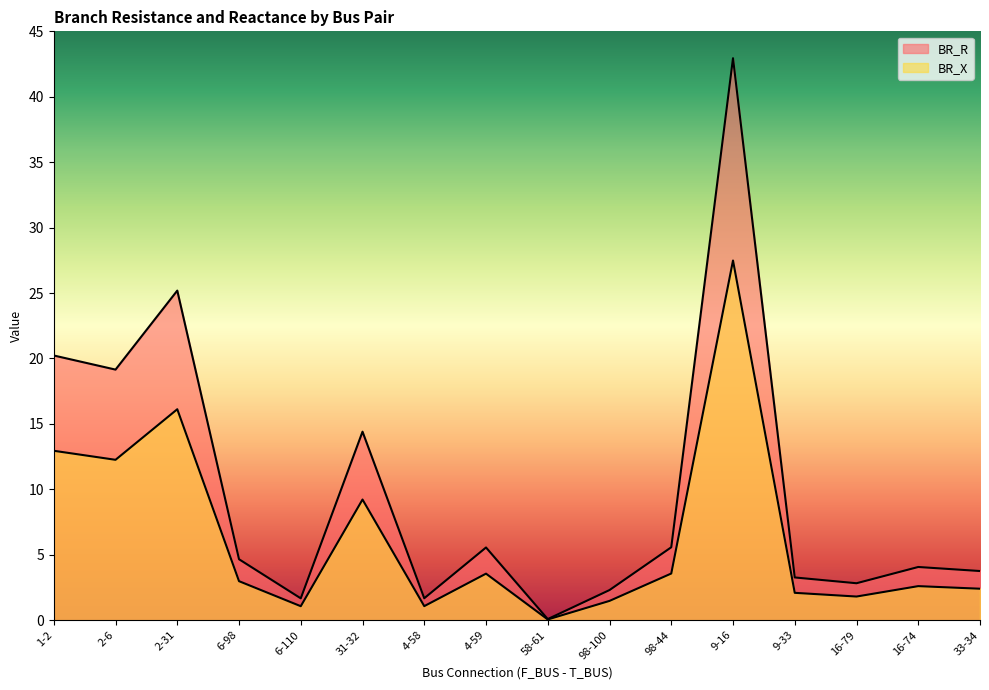

What is the spread (max minus min) of values at 2-6?

6.9